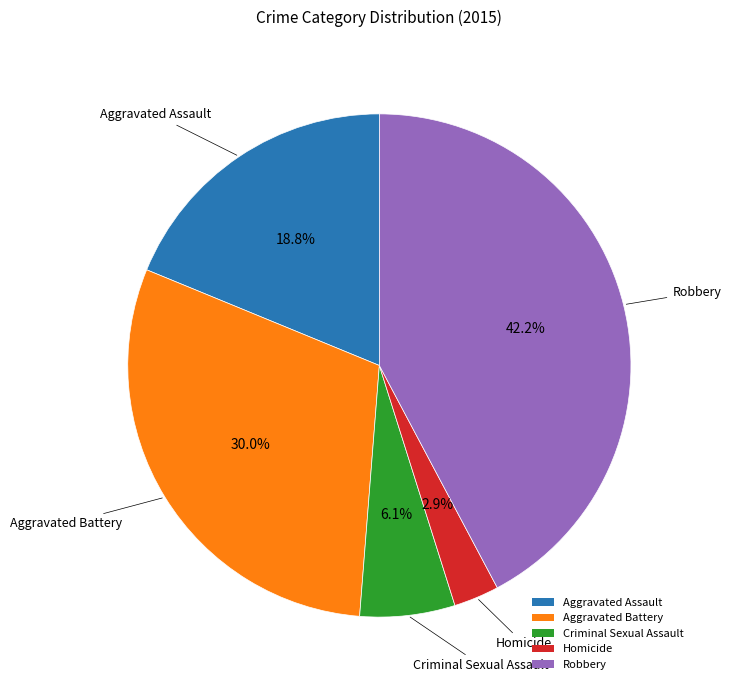

What is the largest slice in the pie chart?

Robbery